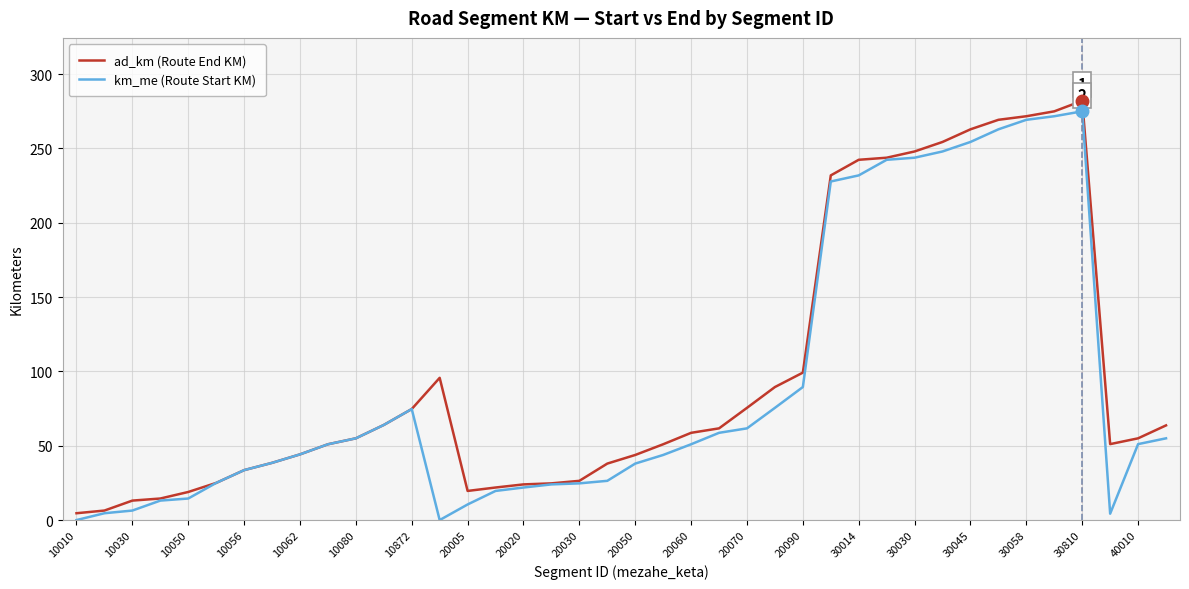

At how many categories does at least one series exceed 133?

10